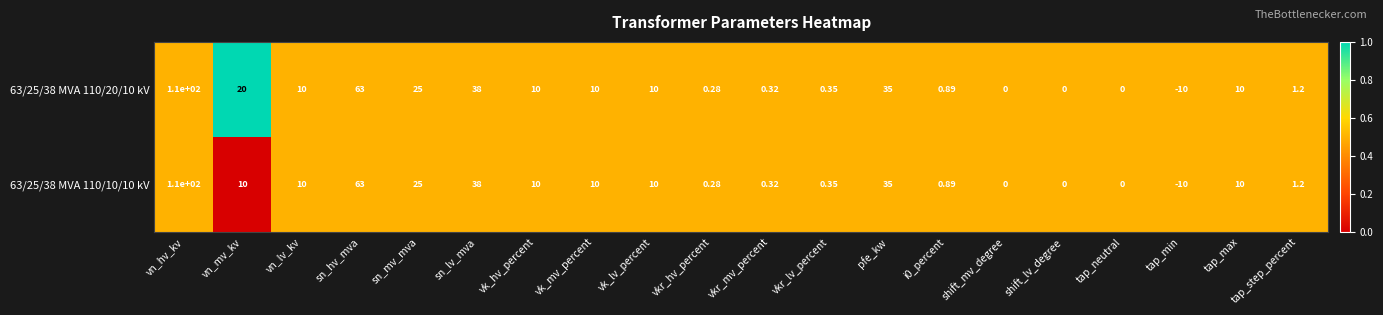

Is the value of 63/25/38 MVA 110/10/10 kV at sn_mv_mva greater than the value of 63/25/38 MVA 110/20/10 kV at sn_lv_mva?

No